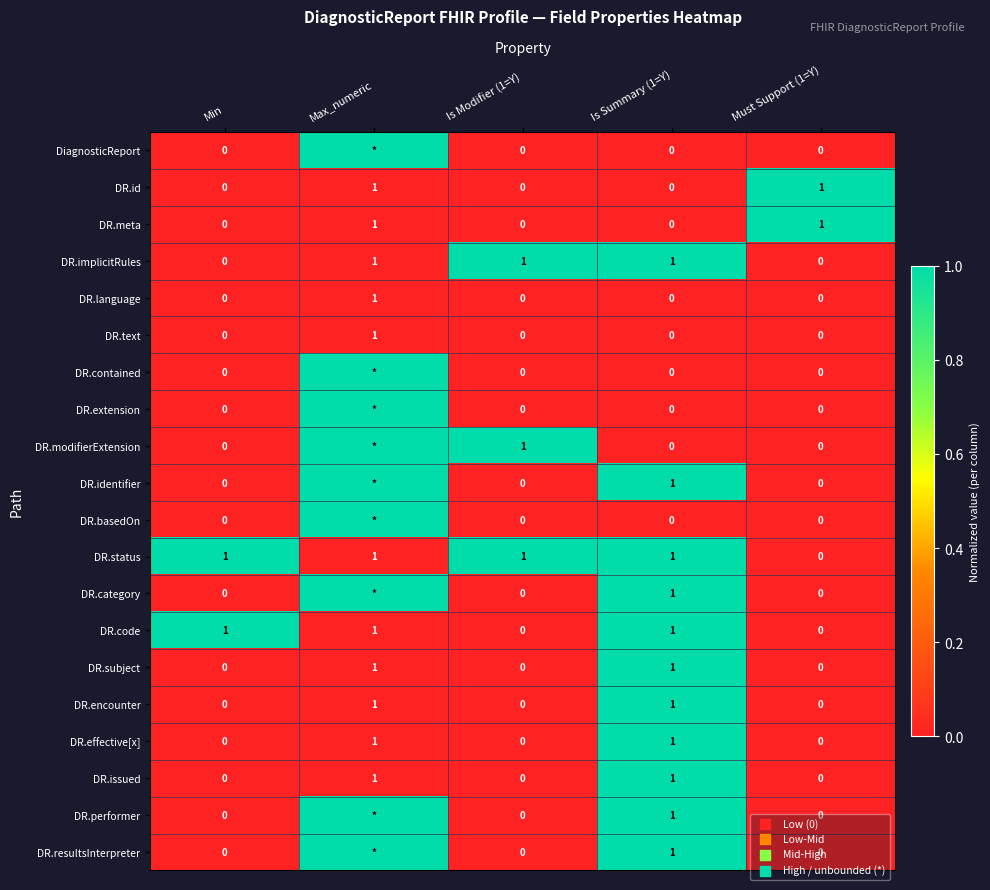

Is the value of DR.id at Is Summary (1=Y) greater than the value of DR.subject at Max_numeric?

No